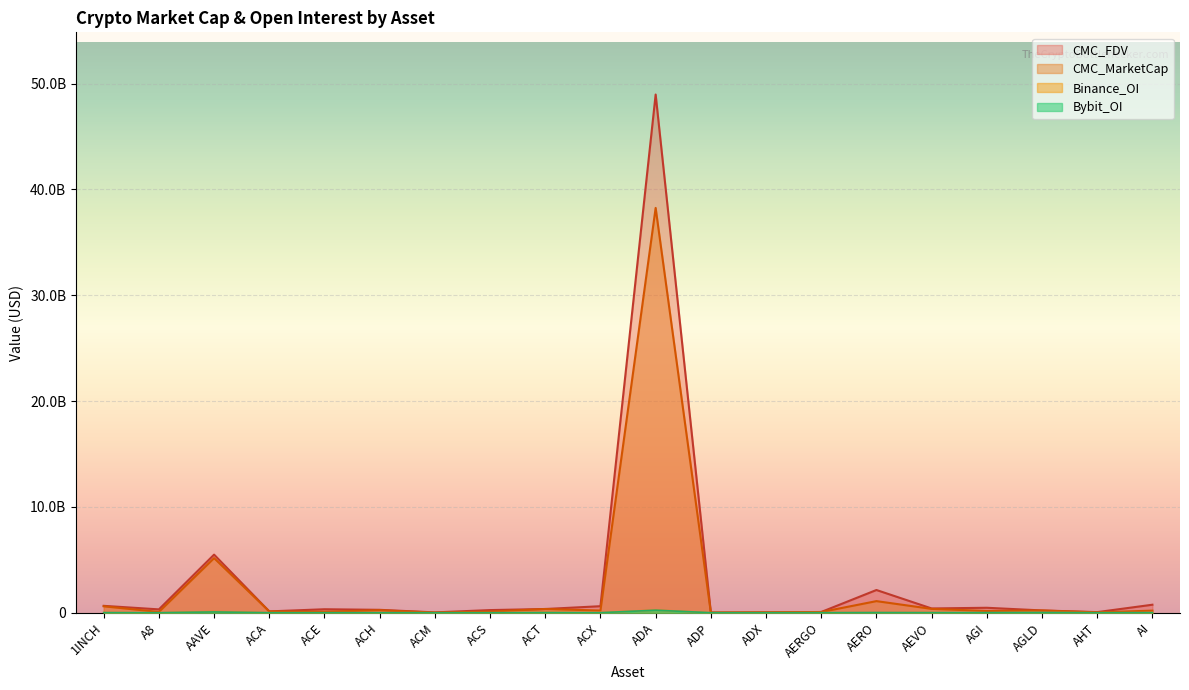

Which category has the highest value in the CMC_MarketCap series?

ADA